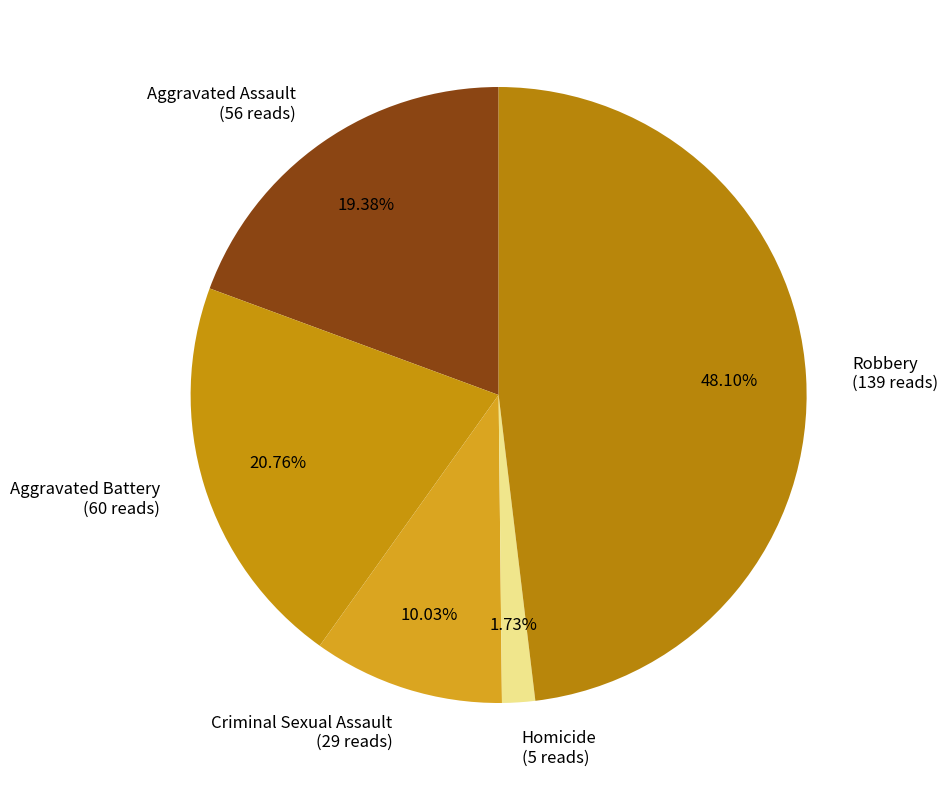

Which has a higher value, Aggravated Battery or Robbery?

Robbery